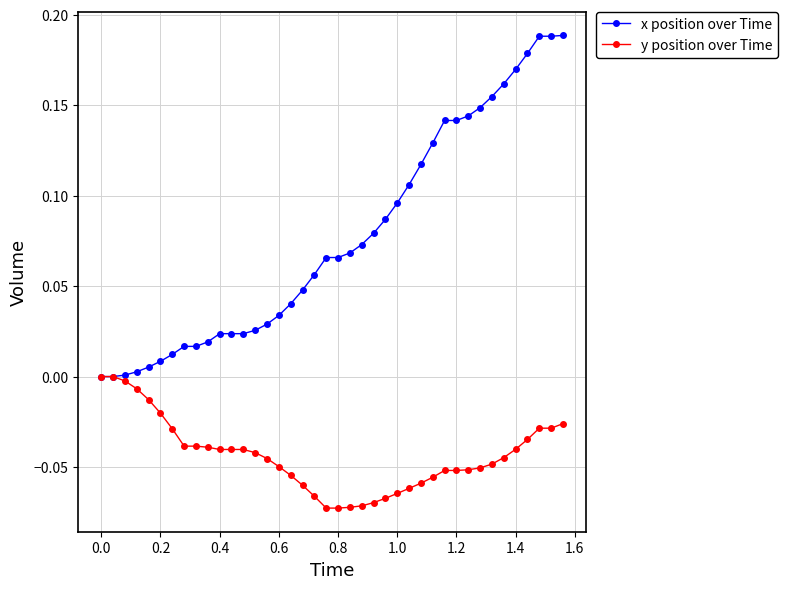

List the series in order of their peak value, highest first.

x position over Time, y position over Time